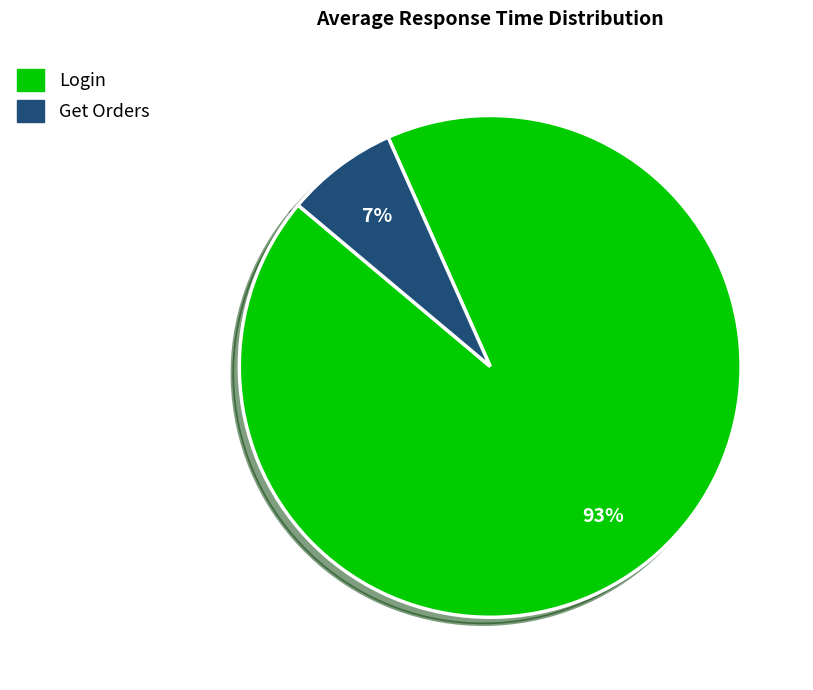

Rank the categories by value from lowest to highest.

Get Orders, Login